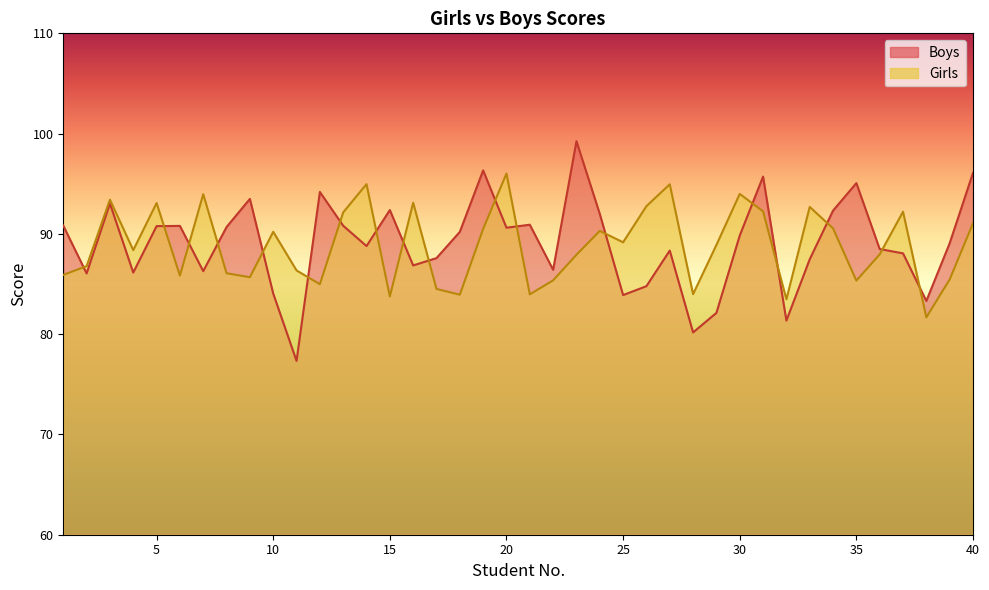

What is the sum of all Girls values?

3553.6